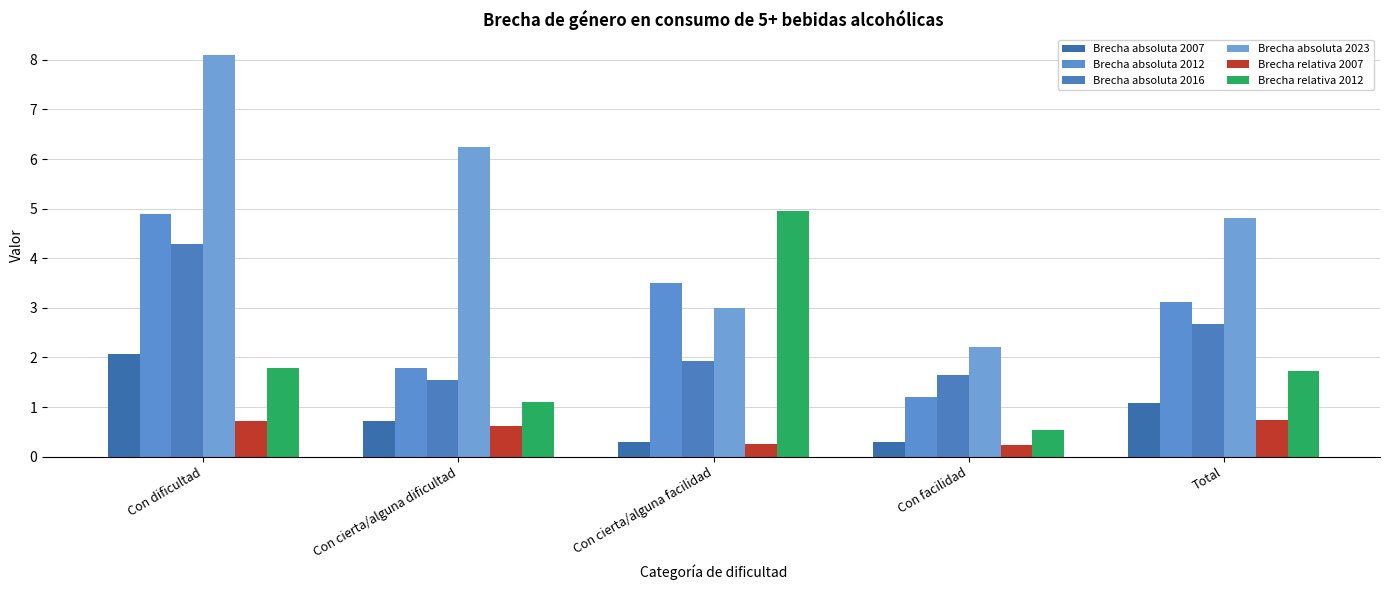

True or false: Brecha relativa 2012 has a value of 3.2 at Con dificultad.

False